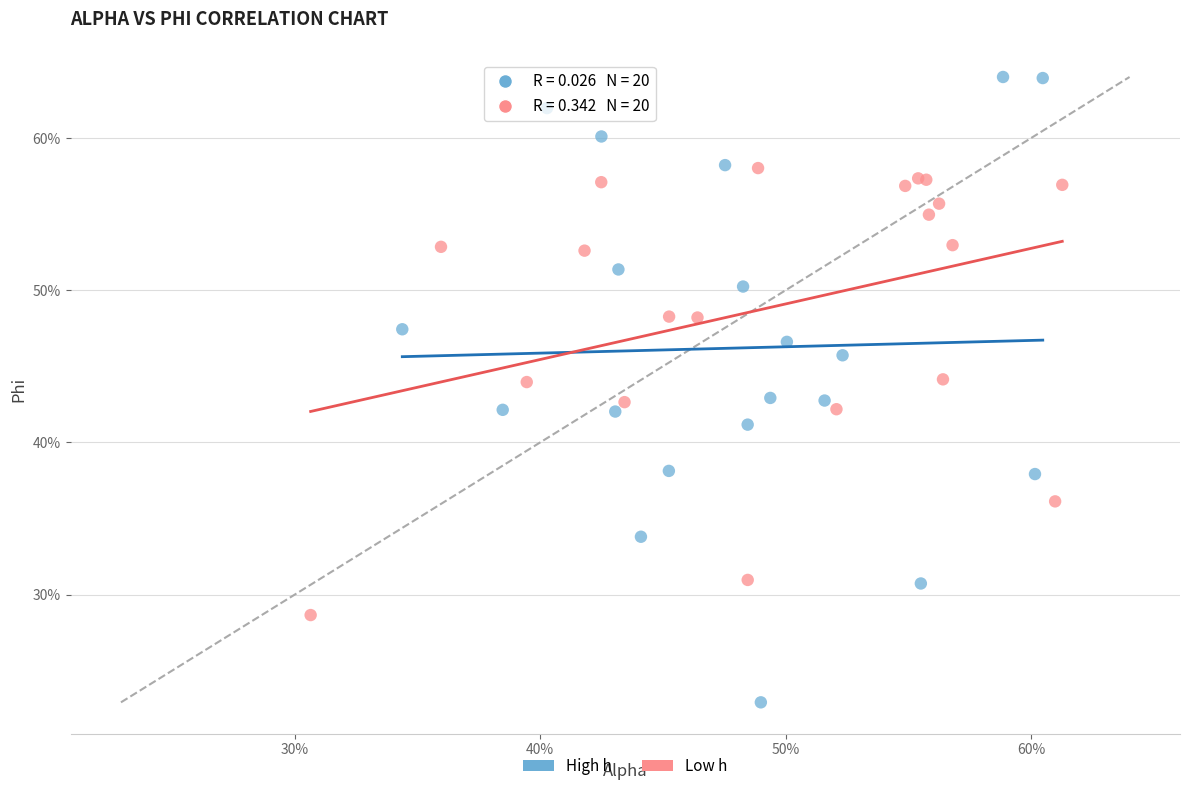

What are all the series names shown in the legend?

High h, Low h